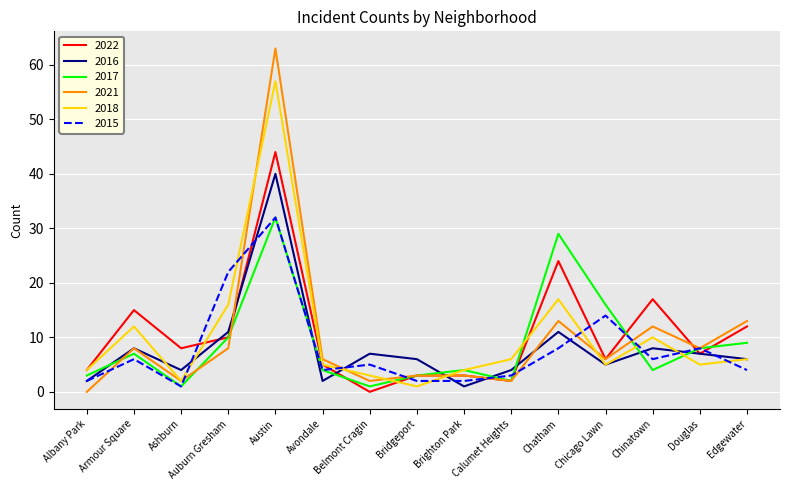

True or false: 2018 has a value of 12 at Armour Square.

True